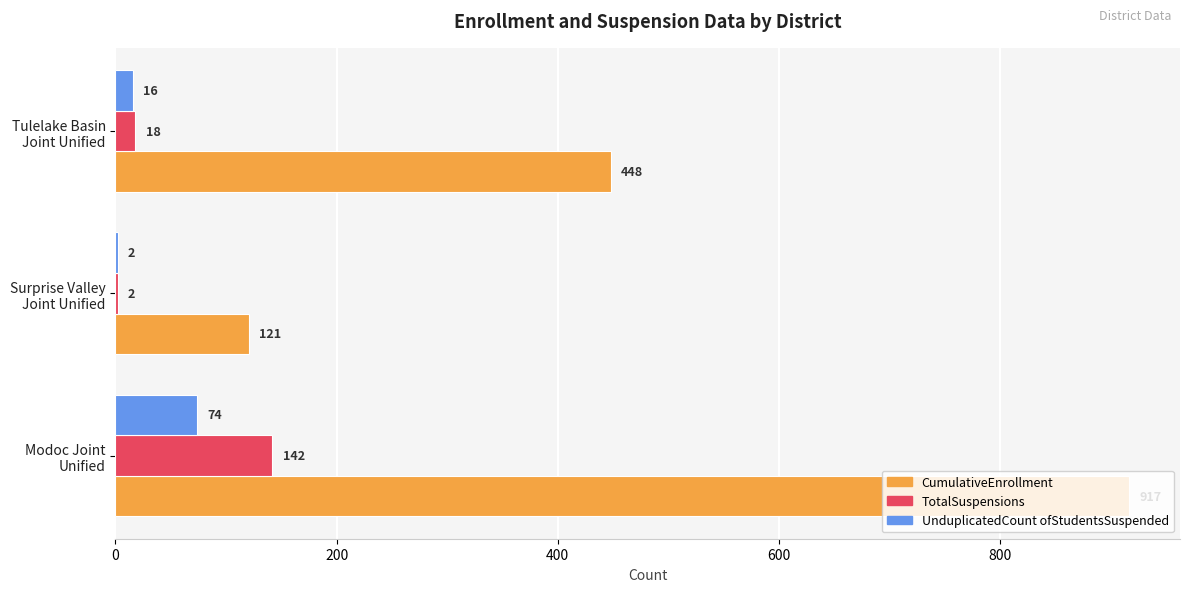

How many UnduplicatedCount ofStudentsSuspended values are between 2 and 74?

3